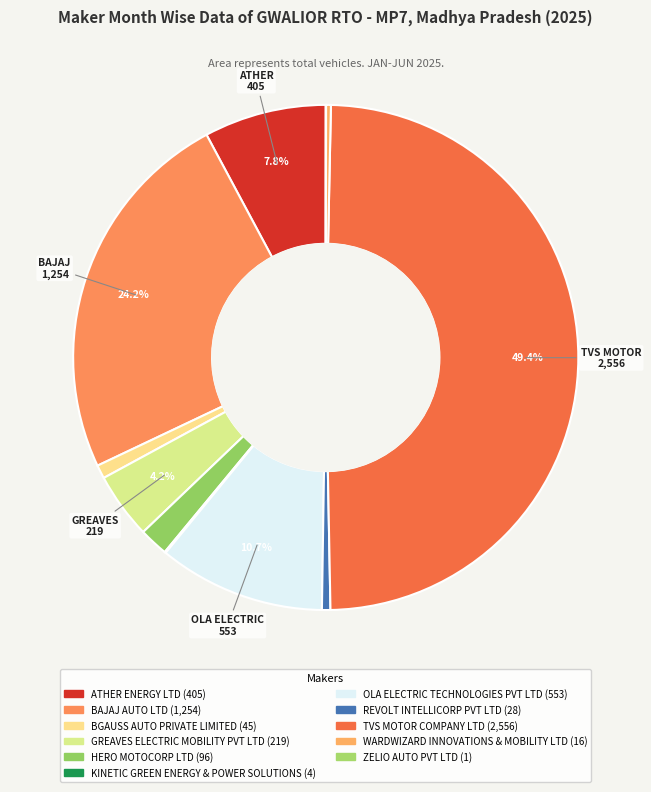

True or false: TVS MOTOR COMPANY LTD accounts for 61% of the total.

False